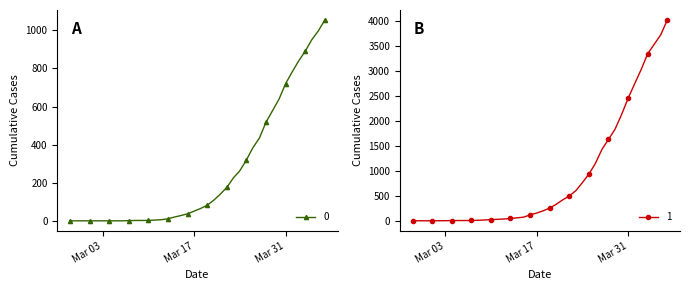

What is the sum of the 1 values at 2020-03-14 and 2020-03-15?

140